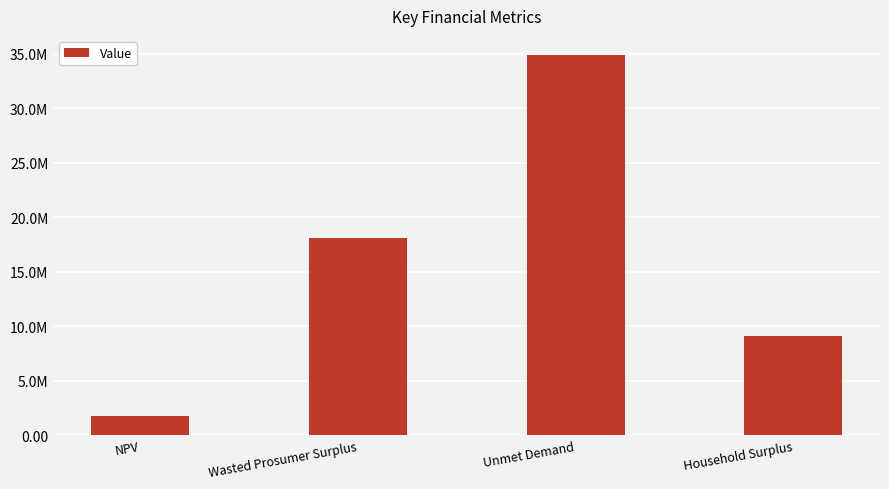

Are the bars horizontal?

No